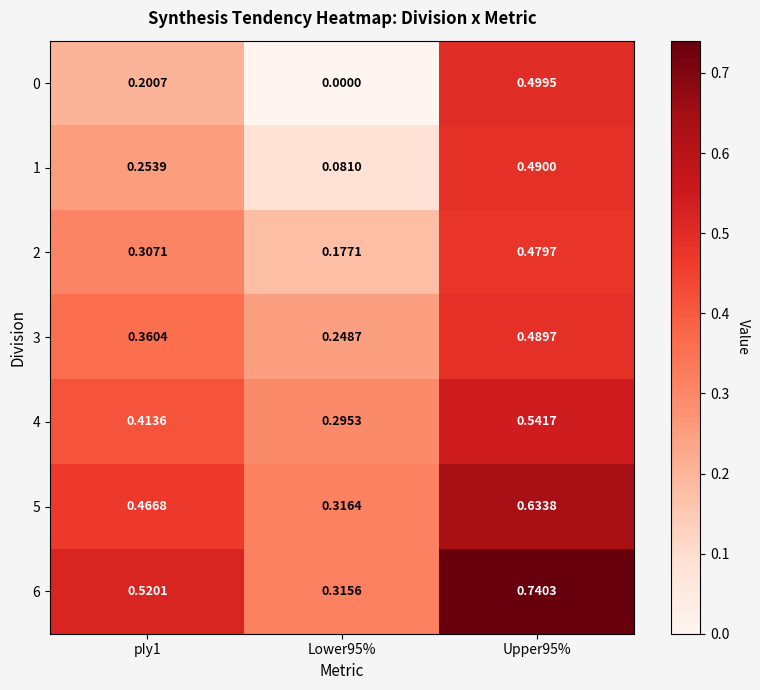

Is the value of 6 at Upper95% greater than the value of 5 at Upper95%?

Yes